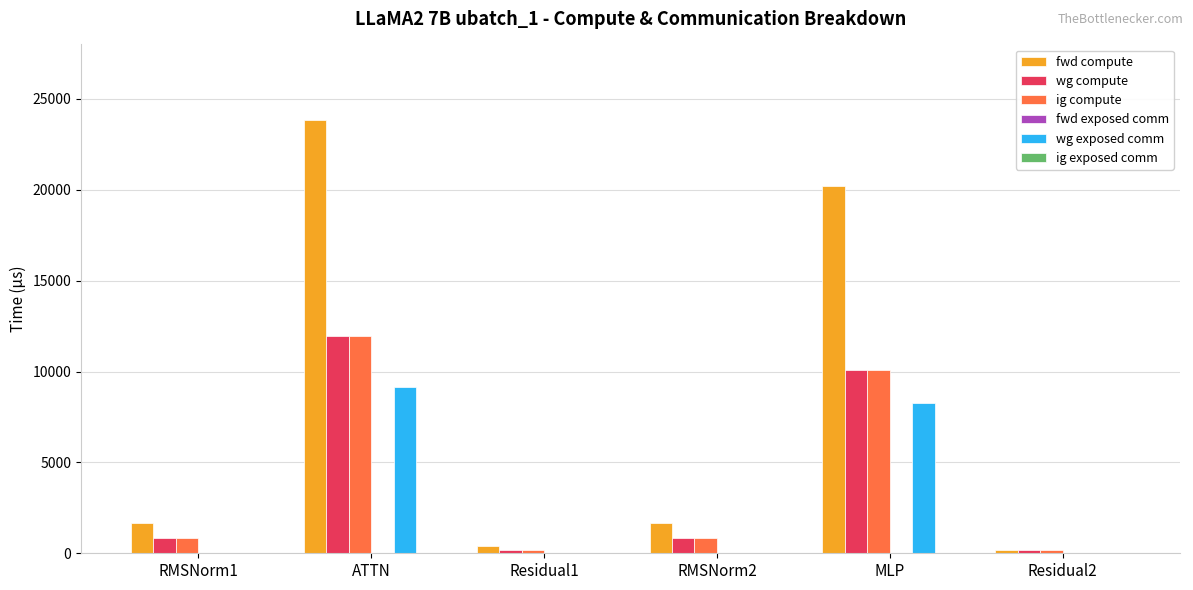

Are the bars grouped side by side (vs. stacked)?

Yes